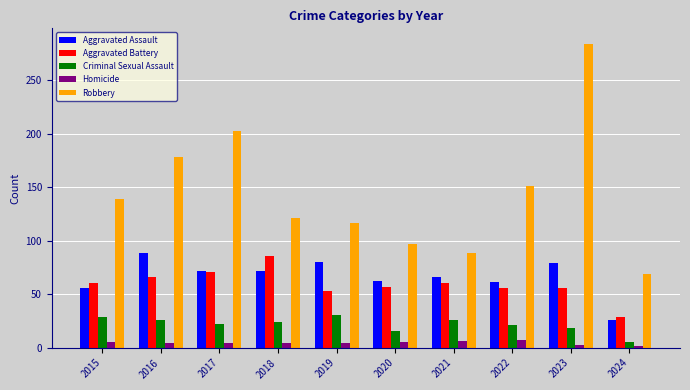

At which category is the sum across all series the highest?

2023